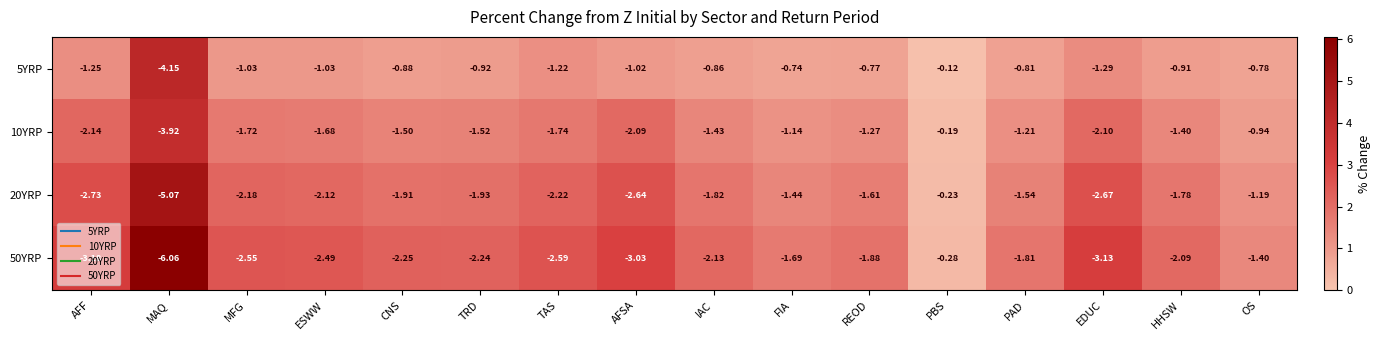

At which category is the sum across all series the highest?

PBS